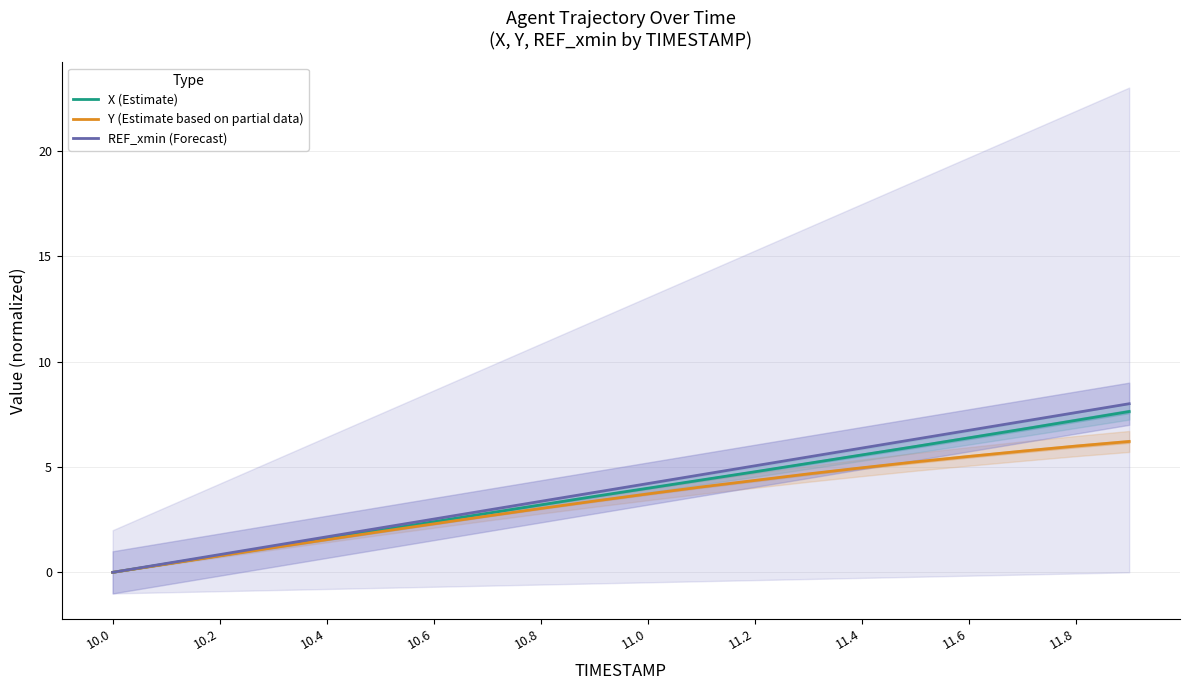

True or false: REF_xmin (Forecast) has a value of 4.0 at 10.6.

False